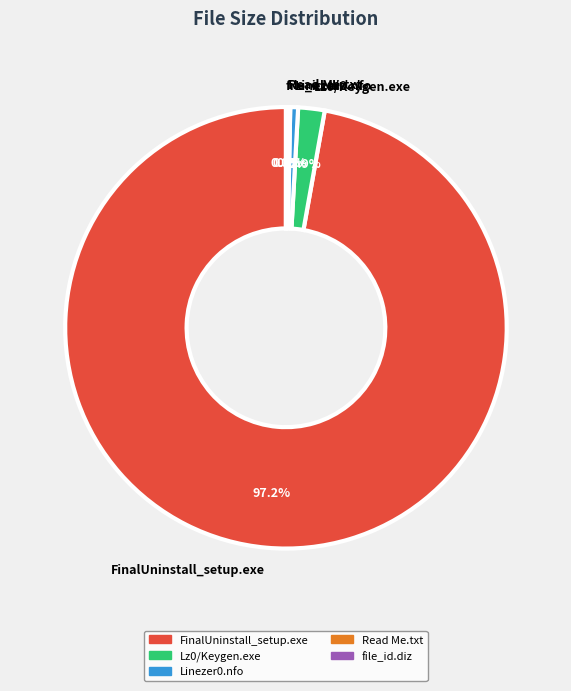

Which category accounts for the majority?

FinalUninstall_setup.exe